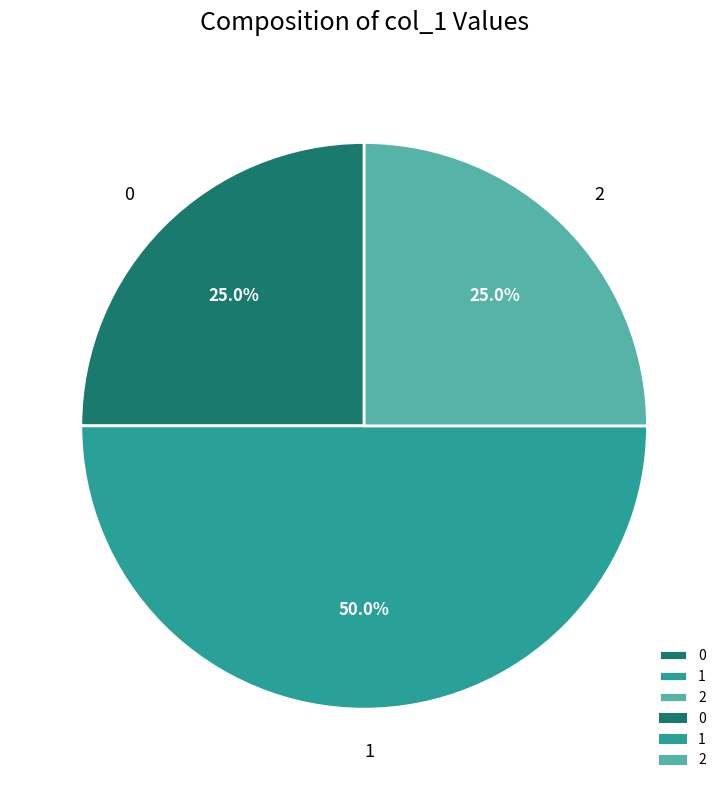

How much of the chart is everything except 2?

75.0%